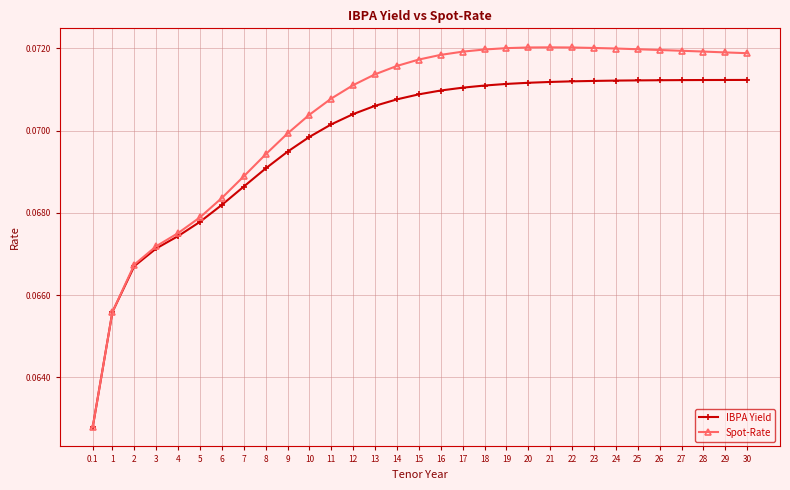

Which series has the largest total across all categories?

Spot-Rate